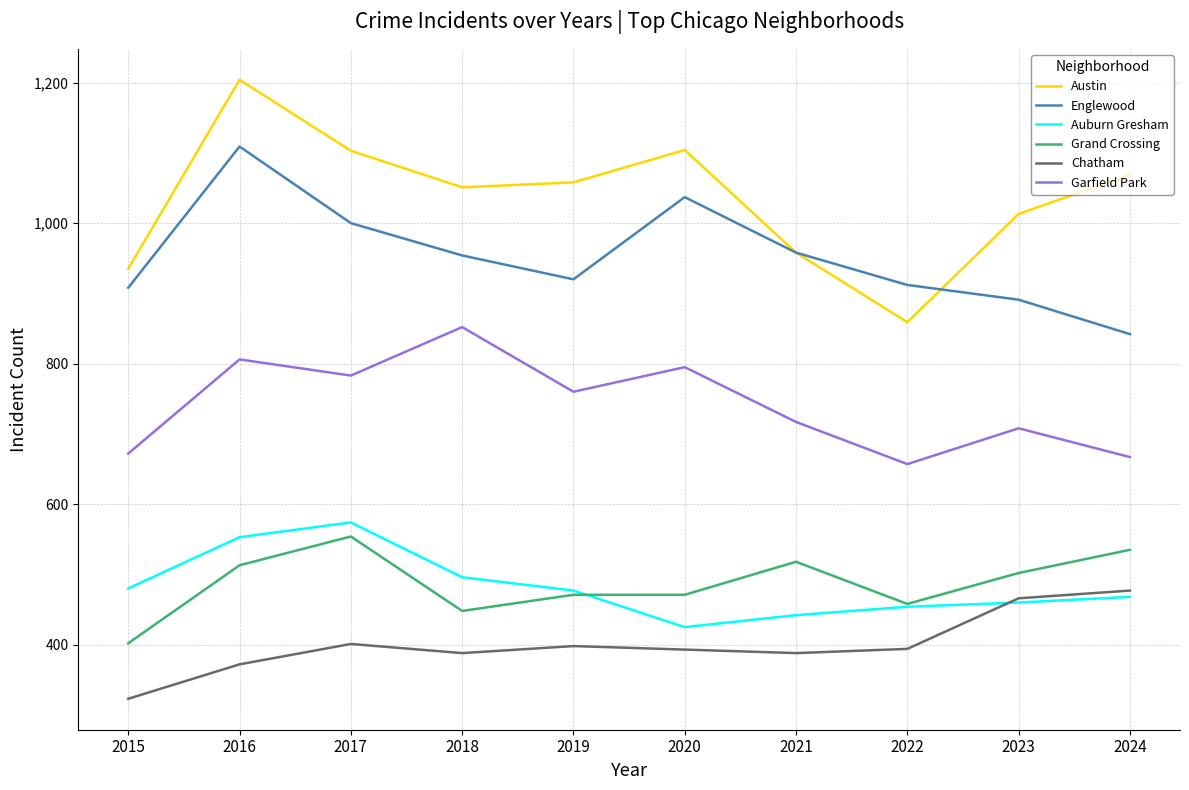

What is the sum of the Englewood values at 2018 and 2019?

1874